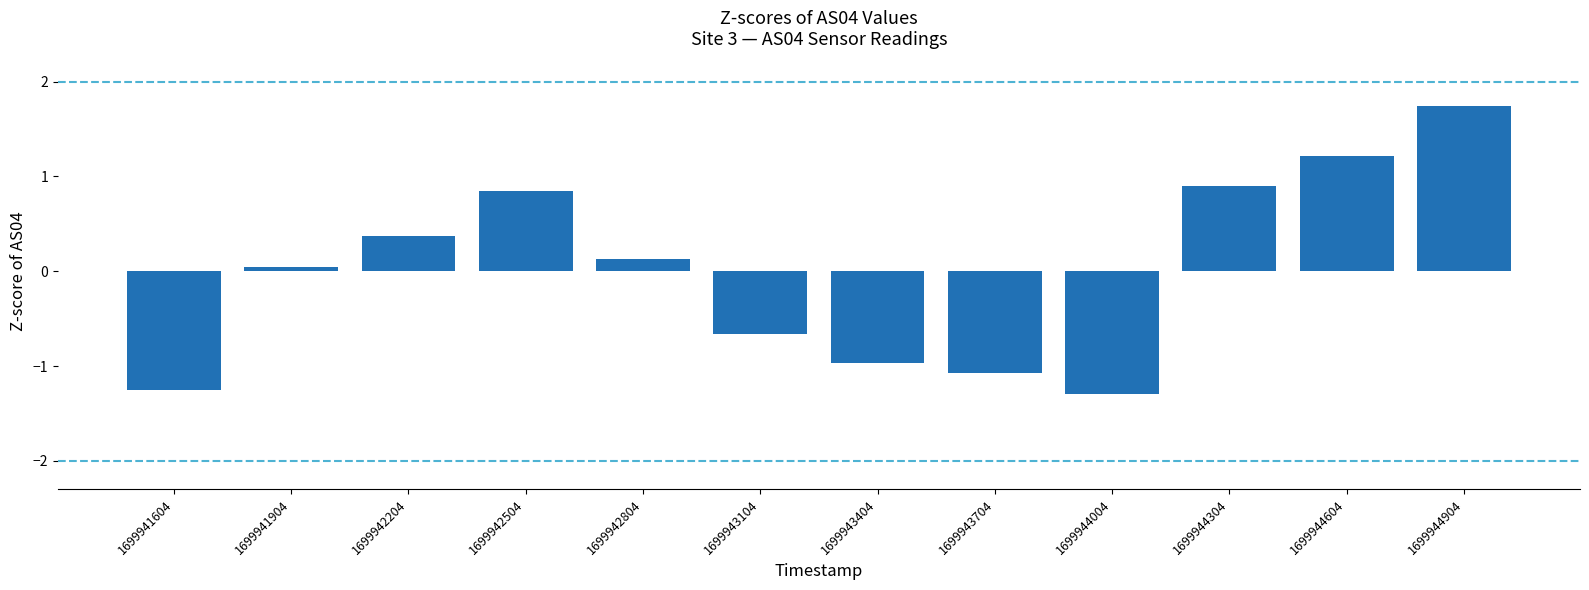

At which category does the chart reach its peak across all series?

1699944904